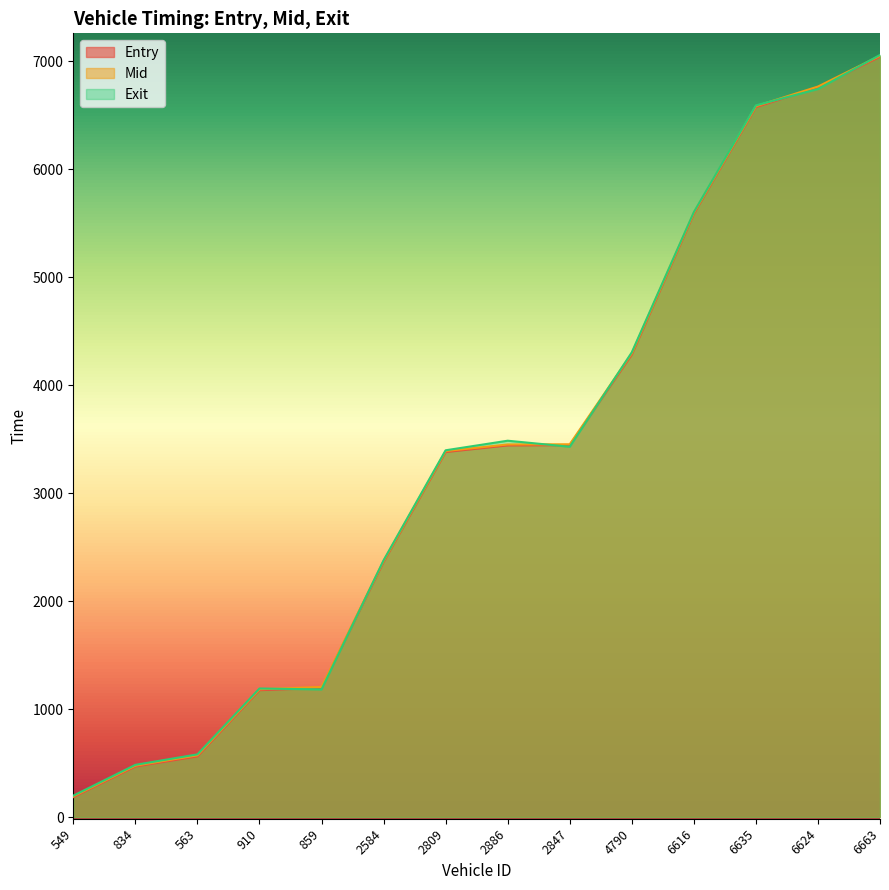

Between 2584 and 6635, which series saw the biggest shift?

Exit